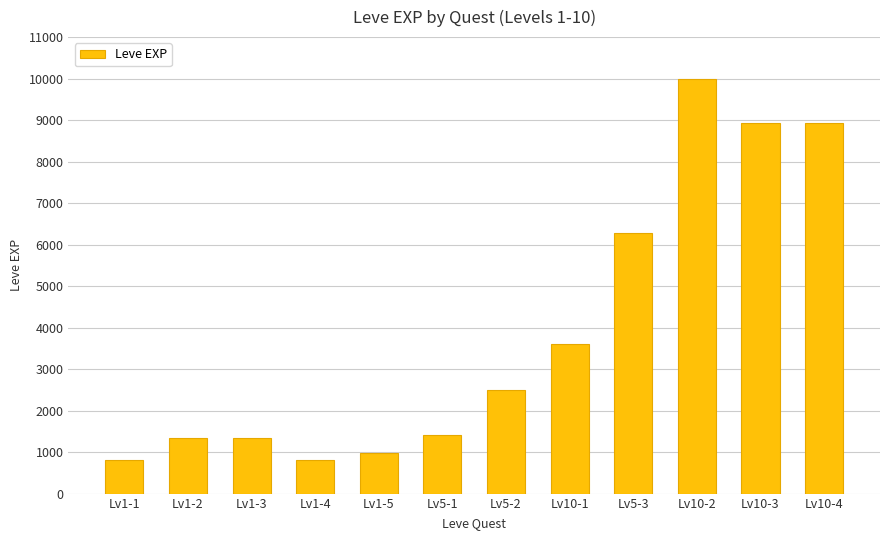

What is the minimum value shown in the chart?

800